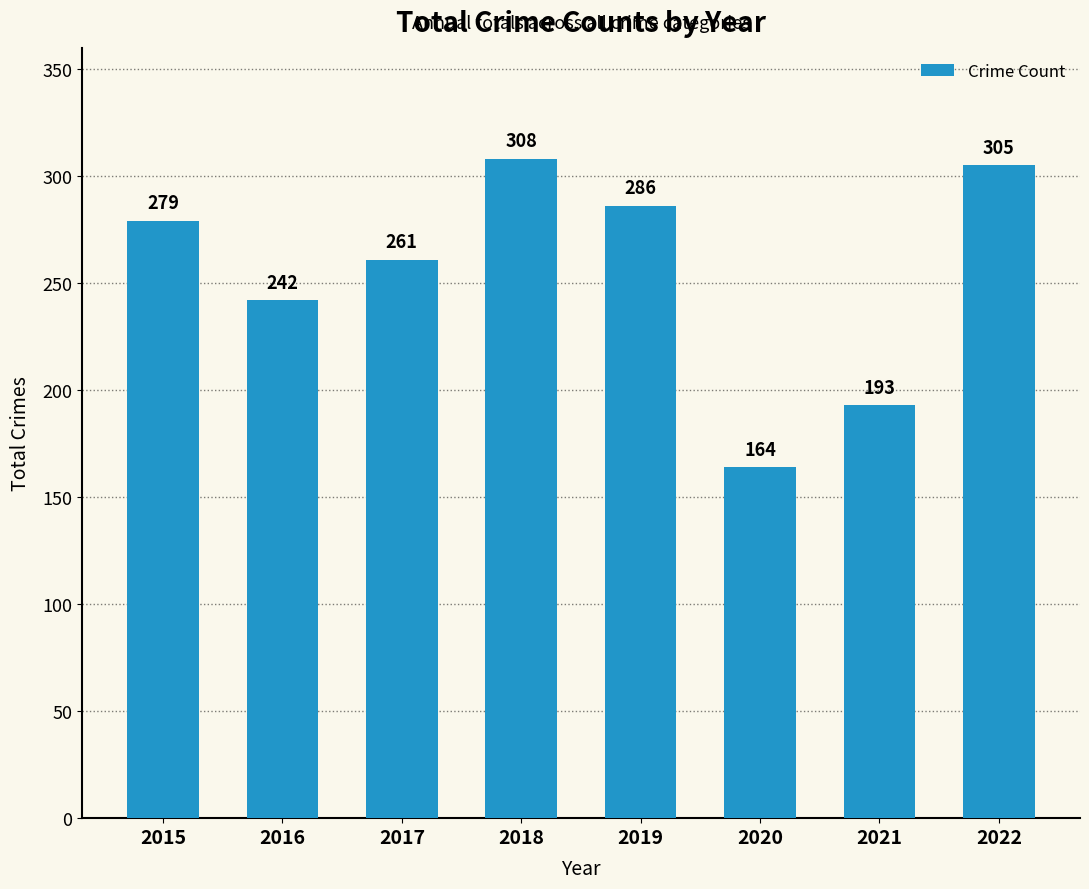

Reading left to right, transcribe all the data shown in this chart.

2015=279	2016=242	2017=261	2018=308	2019=286	2020=164	2021=193	2022=305